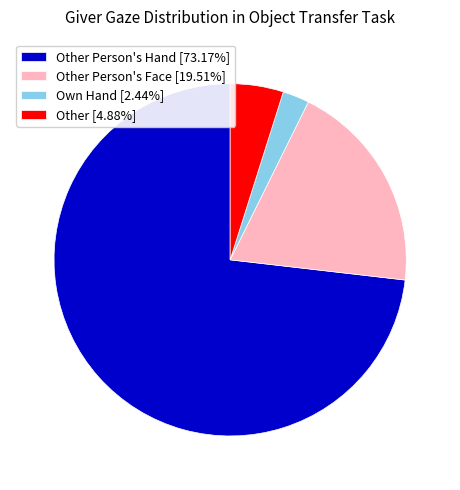

Does any single category account for the majority?

Yes